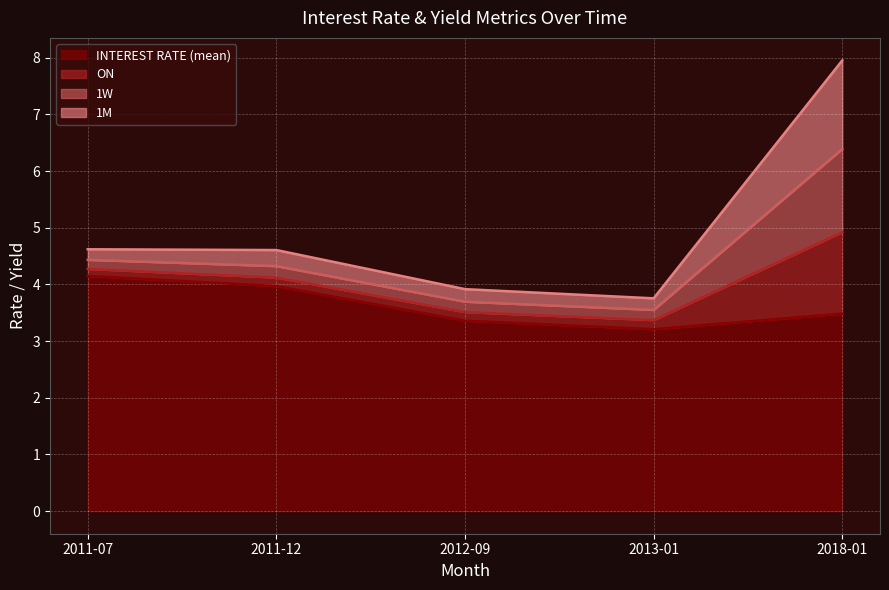

What is the value of the 1W point at the 2nd from the left?

0.2